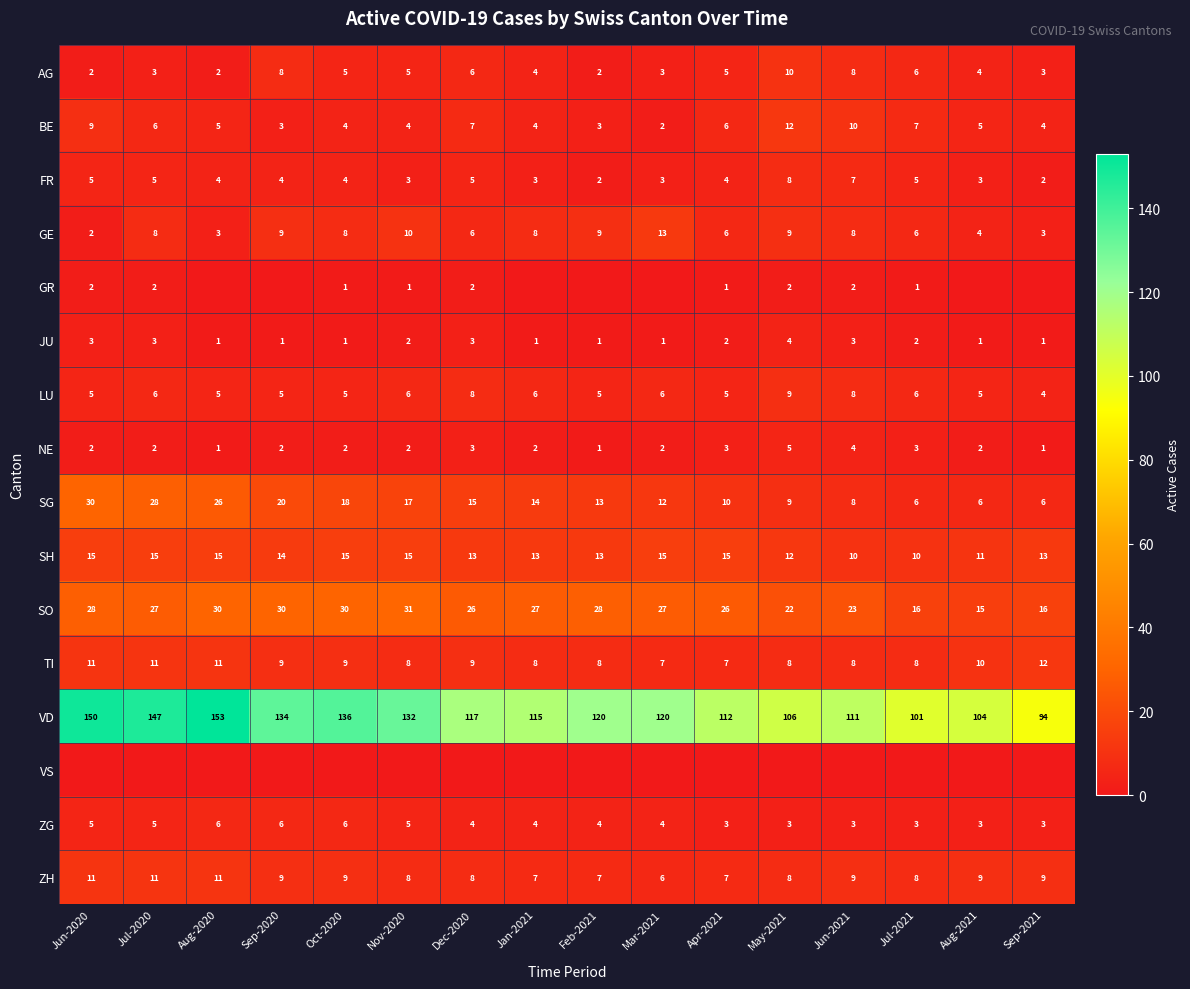

What is the difference between the highest and lowest values at Aug-2020?

153